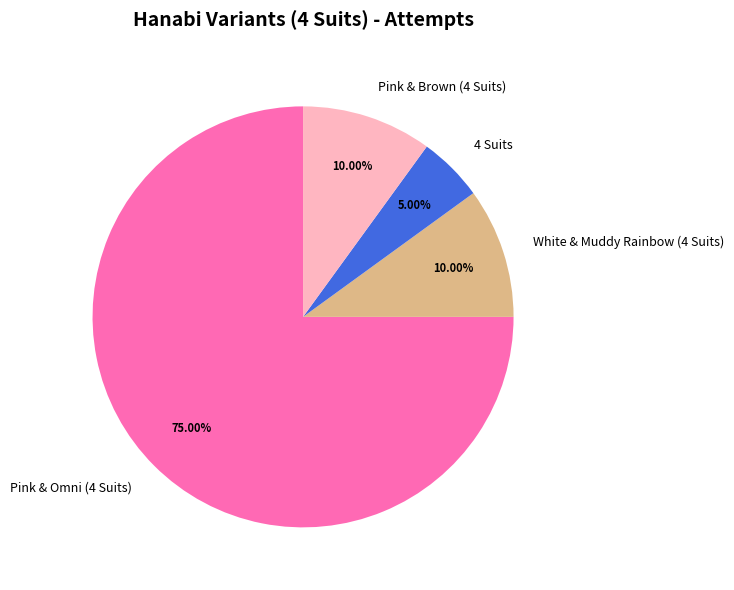

How many slices are in this pie chart?

4